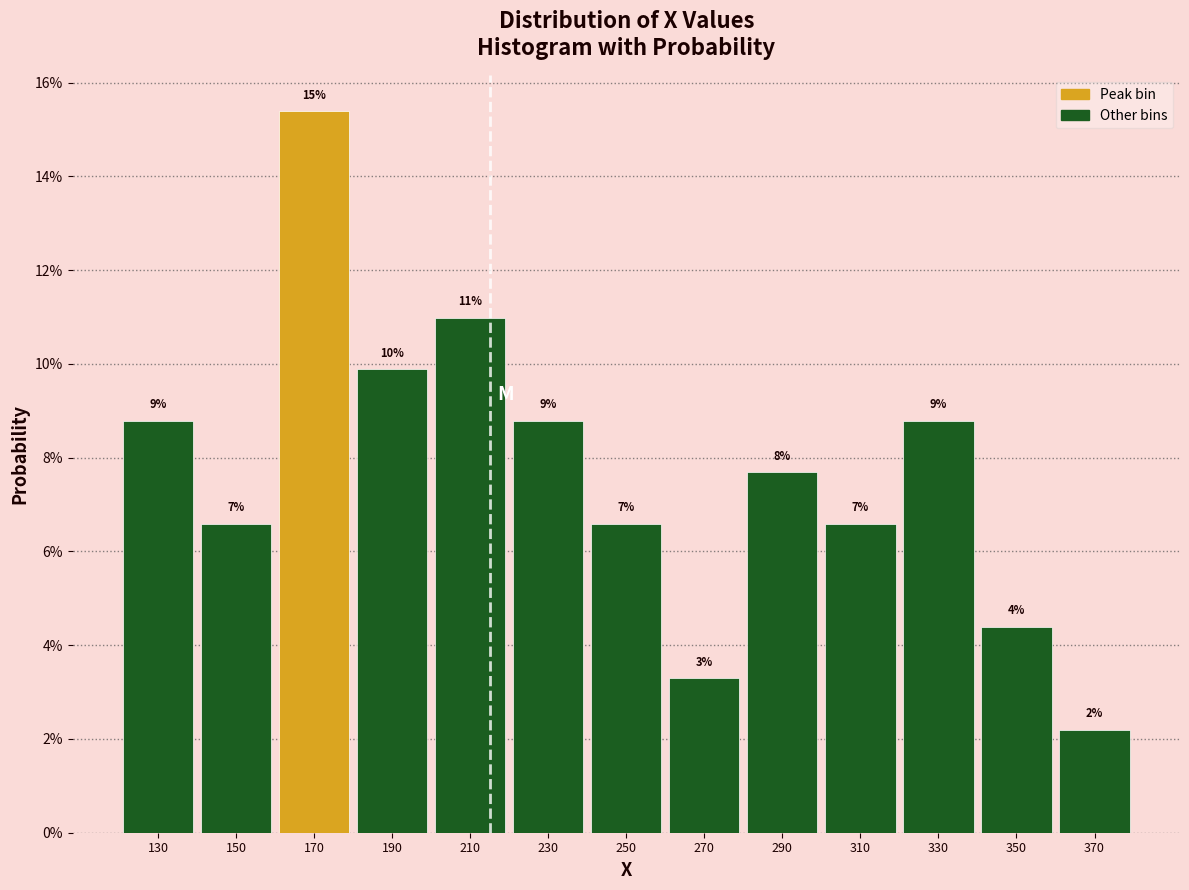

Does the chart contain any negative values?

No